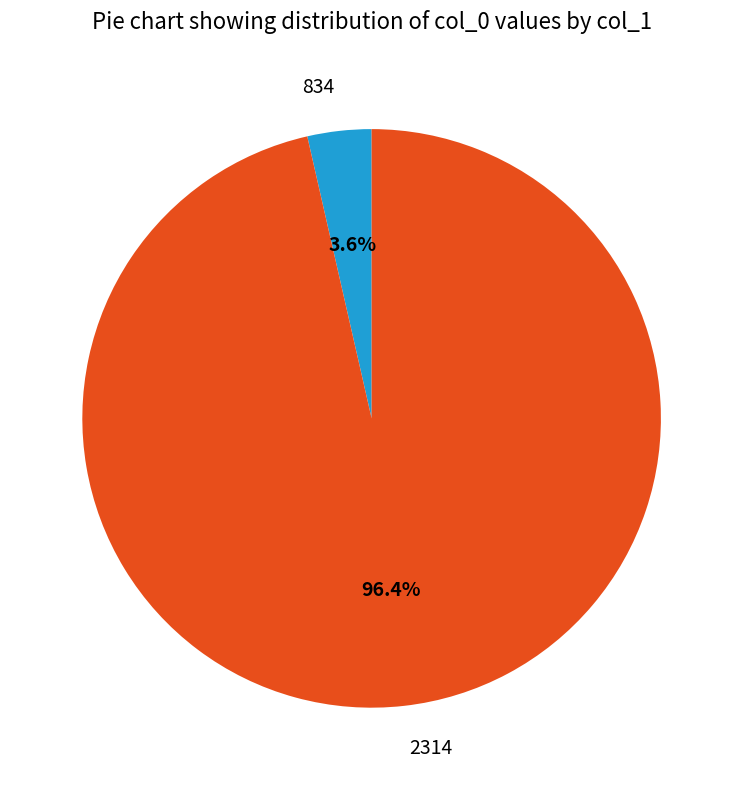

How many slices are in this pie chart?

2